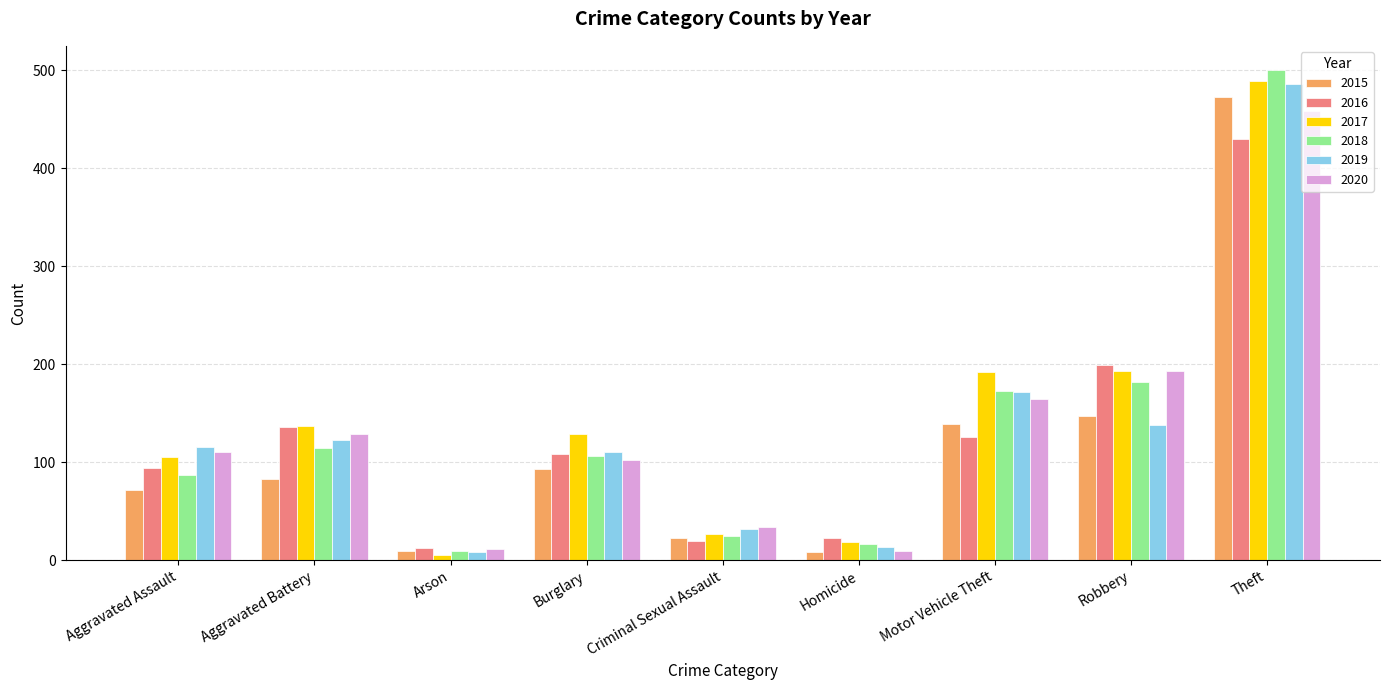

What is the lowest value of the 2020 series?

9